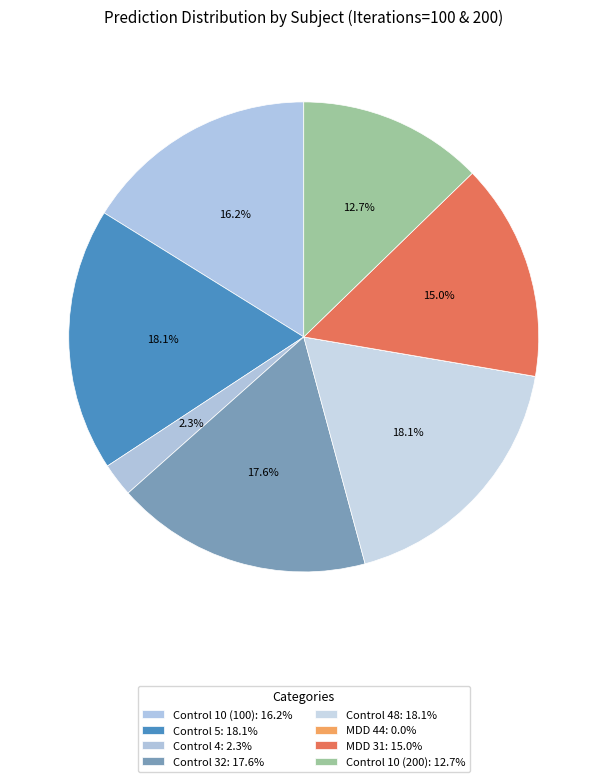

Rank the categories by value from highest to lowest.

Control 48, Control 5, Control 32, Control 10 (100), MDD 31, Control 10 (200), Control 4, MDD 44